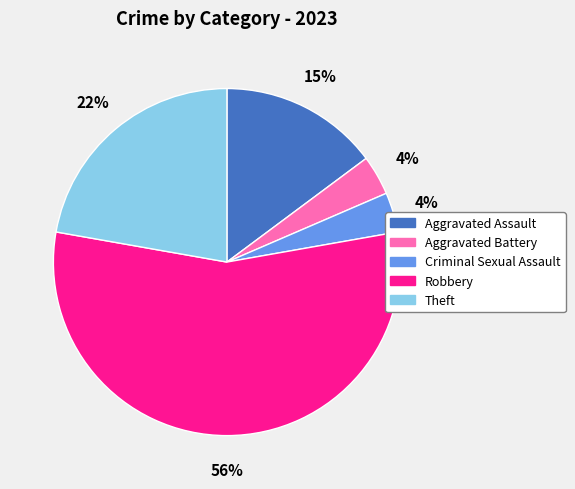

True or false: Theft accounts for 22% of the total.

True